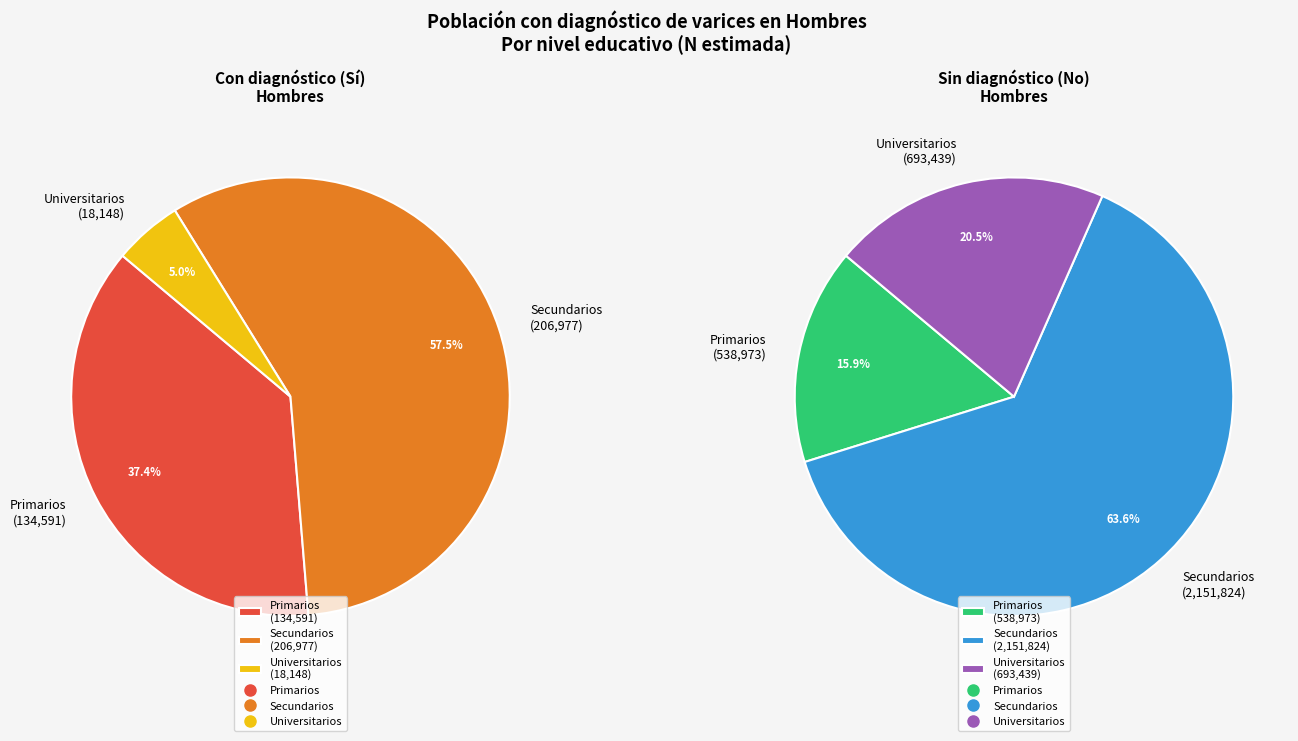

What is the total percentage of Primarios and Secundarios?

95.0%